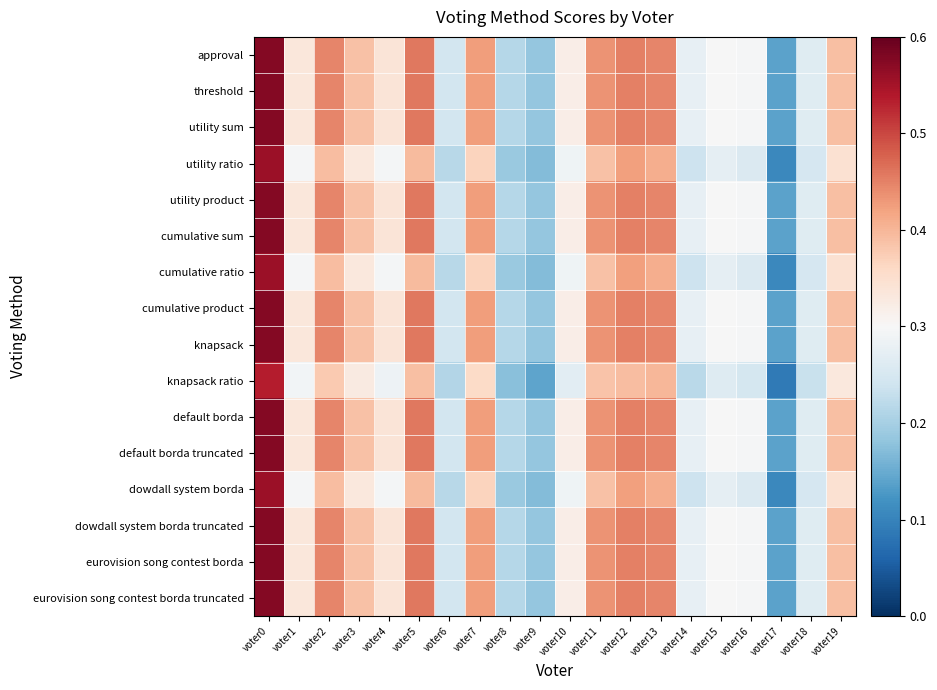

Reading left to right, extract all data points from this chart.

approval: voter0=850	voter1=657	voter2=747	voter3=701	voter4=661	voter5=756	voter6=585	voter7=730	voter8=561	voter9=537	voter10=645	voter11=738	voter12=750	voter13=747	voter14=611	voter15=629	voter16=628	voter17=501	voter18=600	voter19=702
threshold: voter0=850	voter1=657	voter2=747	voter3=701	voter4=661	voter5=756	voter6=585	voter7=730	voter8=561	voter9=537	voter10=645	voter11=738	voter12=750	voter13=747	voter14=611	voter15=629	voter16=628	voter17=501	voter18=600	voter19=702
utility sum: voter0=850	voter1=657	voter2=747	voter3=701	voter4=661	voter5=756	voter6=585	voter7=730	voter8=561	voter9=537	voter10=645	voter11=738	voter12=750	voter13=747	voter14=611	voter15=629	voter16=628	voter17=501	voter18=600	voter19=702
utility ratio: voter0=836	voter1=628	voter2=704	voter3=655	voter4=626	voter5=706	voter6=564	voter7=684	voter8=541	voter9=526	voter10=620	voter11=701	voter12=728	voter13=717	voter14=581	voter15=608	voter16=595	voter17=475	voter18=590	voter19=667
utility product: voter0=850	voter1=657	voter2=747	voter3=701	voter4=661	voter5=756	voter6=585	voter7=730	voter8=561	voter9=537	voter10=645	voter11=738	voter12=750	voter13=747	voter14=611	voter15=629	voter16=628	voter17=501	voter18=600	voter19=702
cumulative sum: voter0=850	voter1=657	voter2=747	voter3=701	voter4=661	voter5=756	voter6=585	voter7=730	voter8=561	voter9=537	voter10=645	voter11=738	voter12=750	voter13=747	voter14=611	voter15=629	voter16=628	voter17=501	voter18=600	voter19=702
cumulative ratio: voter0=836	voter1=628	voter2=704	voter3=655	voter4=626	voter5=706	voter6=564	voter7=684	voter8=541	voter9=526	voter10=620	voter11=701	voter12=728	voter13=717	voter14=581	voter15=608	voter16=595	voter17=475	voter18=590	voter19=667
cumulative product: voter0=850	voter1=657	voter2=747	voter3=701	voter4=661	voter5=756	voter6=585	voter7=730	voter8=561	voter9=537	voter10=645	voter11=738	voter12=750	voter13=747	voter14=611	voter15=629	voter16=628	voter17=501	voter18=600	voter19=702
knapsack: voter0=850	voter1=657	voter2=747	voter3=701	voter4=661	voter5=756	voter6=585	voter7=730	voter8=561	voter9=537	voter10=645	voter11=738	voter12=750	voter13=747	voter14=611	voter15=629	voter16=628	voter17=501	voter18=600	voter19=702
knapsack ratio: voter0=819	voter1=623	voter2=692	voter3=652	voter4=617	voter5=703	voter6=559	voter7=676	voter8=529	voter9=504	voter10=604	voter11=698	voter12=704	voter13=710	voter14=565	voter15=599	voter16=587	voter17=461	voter18=577	voter19=656
default borda: voter0=850	voter1=657	voter2=747	voter3=701	voter4=661	voter5=756	voter6=585	voter7=730	voter8=561	voter9=537	voter10=645	voter11=738	voter12=750	voter13=747	voter14=611	voter15=629	voter16=628	voter17=501	voter18=600	voter19=702
default borda truncated: voter0=850	voter1=657	voter2=747	voter3=701	voter4=661	voter5=756	voter6=585	voter7=730	voter8=561	voter9=537	voter10=645	voter11=738	voter12=750	voter13=747	voter14=611	voter15=629	voter16=628	voter17=501	voter18=600	voter19=702
dowdall system borda: voter0=836	voter1=628	voter2=704	voter3=655	voter4=626	voter5=706	voter6=564	voter7=684	voter8=541	voter9=526	voter10=620	voter11=701	voter12=728	voter13=717	voter14=581	voter15=608	voter16=595	voter17=475	voter18=590	voter19=667
dowdall system borda truncated: voter0=850	voter1=657	voter2=747	voter3=701	voter4=661	voter5=756	voter6=585	voter7=730	voter8=561	voter9=537	voter10=645	voter11=738	voter12=750	voter13=747	voter14=611	voter15=629	voter16=628	voter17=501	voter18=600	voter19=702
eurovision song contest borda: voter0=850	voter1=657	voter2=747	voter3=701	voter4=661	voter5=756	voter6=585	voter7=730	voter8=561	voter9=537	voter10=645	voter11=738	voter12=750	voter13=747	voter14=611	voter15=629	voter16=628	voter17=501	voter18=600	voter19=702
eurovision song contest borda truncated: voter0=850	voter1=657	voter2=747	voter3=701	voter4=661	voter5=756	voter6=585	voter7=730	voter8=561	voter9=537	voter10=645	voter11=738	voter12=750	voter13=747	voter14=611	voter15=629	voter16=628	voter17=501	voter18=600	voter19=702